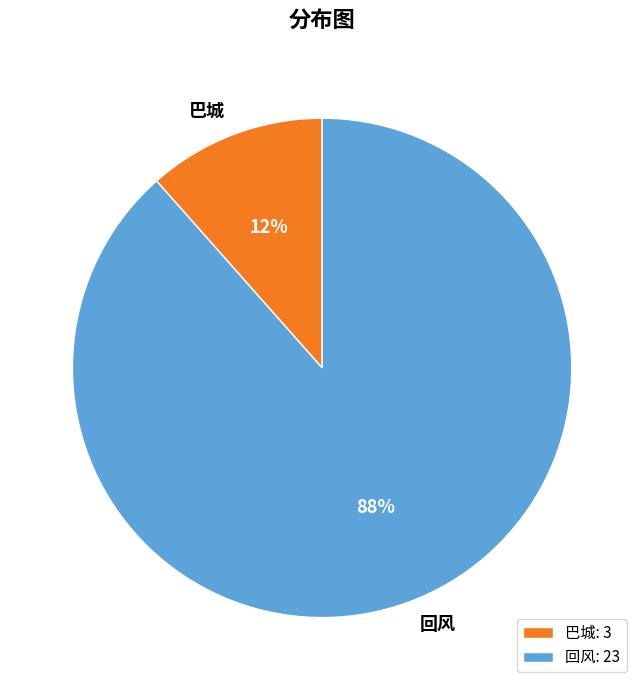

Which slice is the largest?

回风